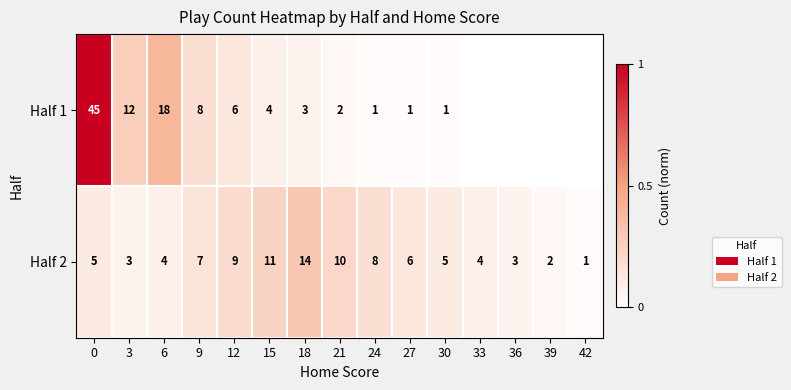

At which label is Half 2 closest to 7?

9